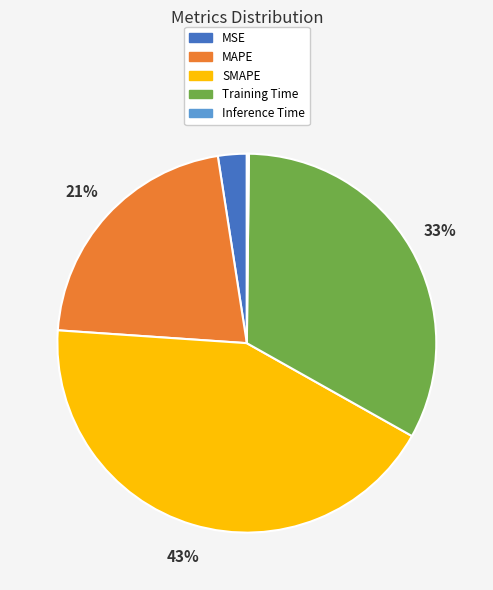

To the nearest percent, what is the difference between the MAPE and MSE slice percentages?

19%